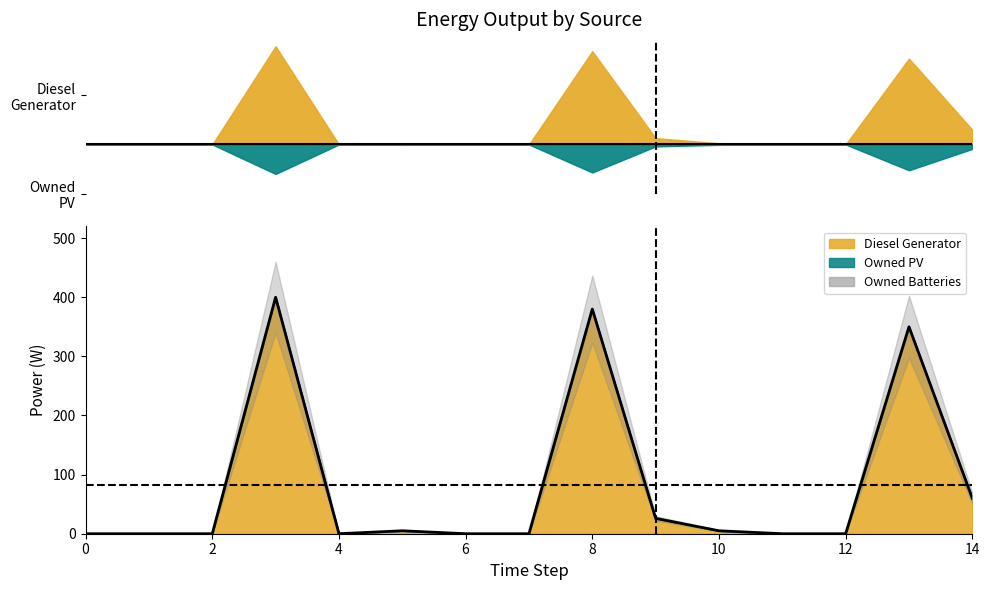

How many lines are shown in the chart?

3